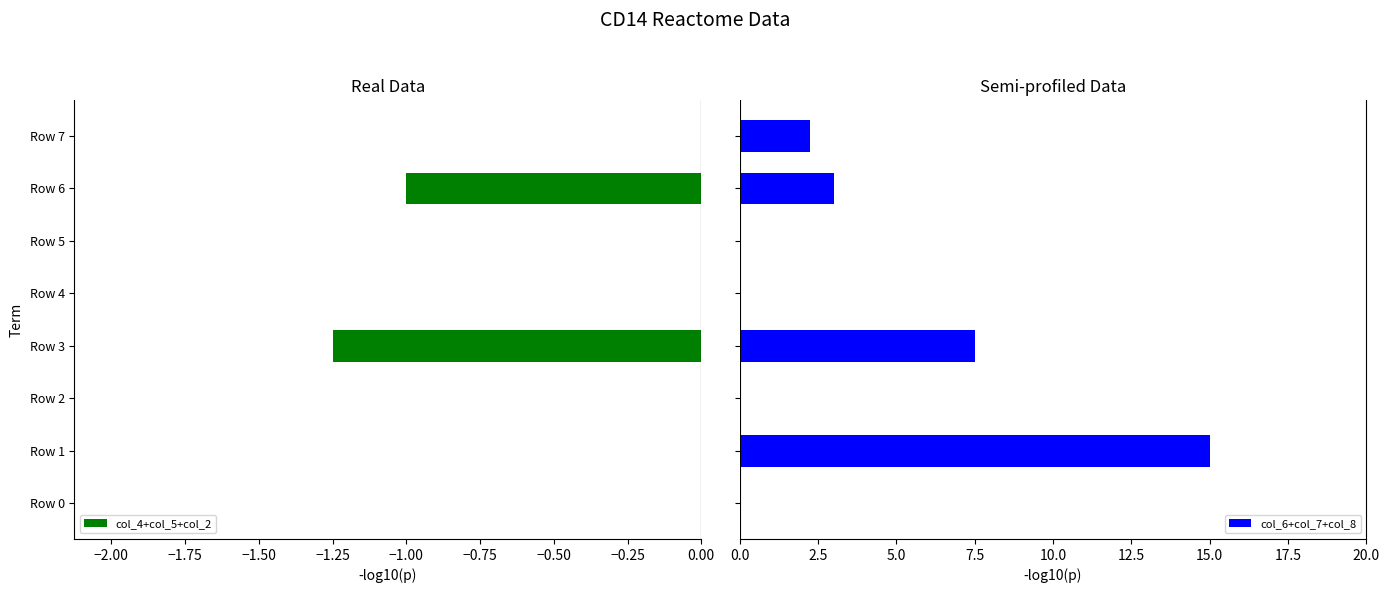

Is it true that col_4+col_5+col_2 equals -0.5 at Row 4?

False